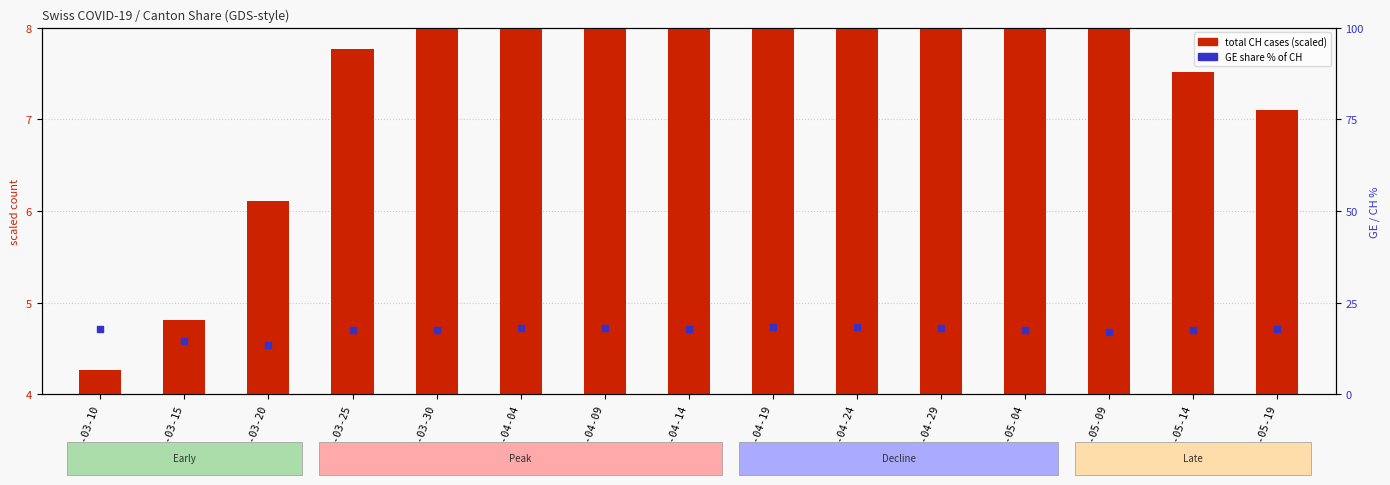

Is the value of GE share % of CH at 2020-04-29 greater than the value of total CH cases (scaled) at 2020-04-14?

Yes